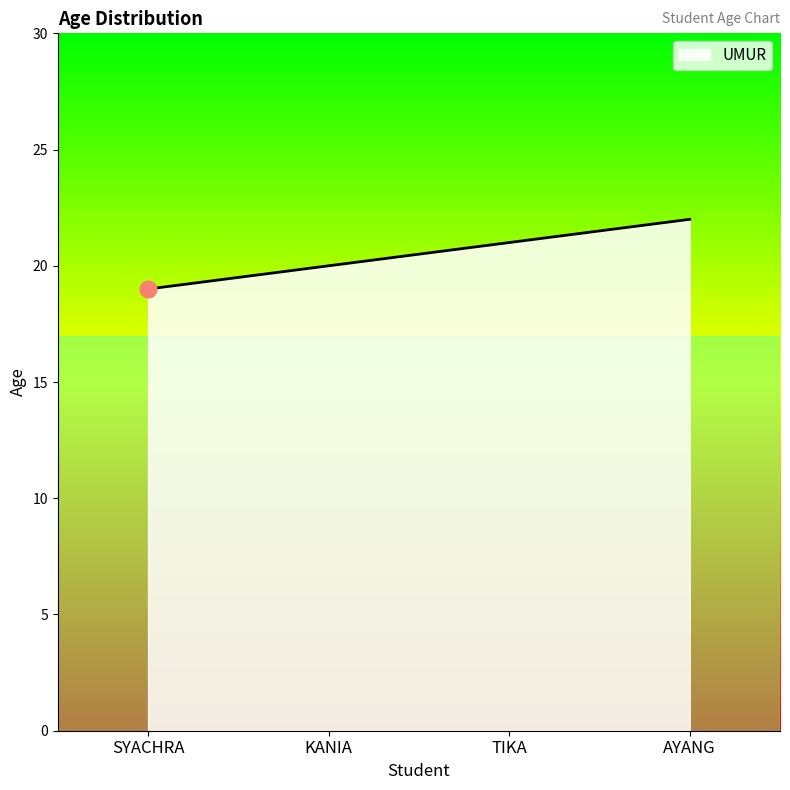

What position from the right is KANIA?

3